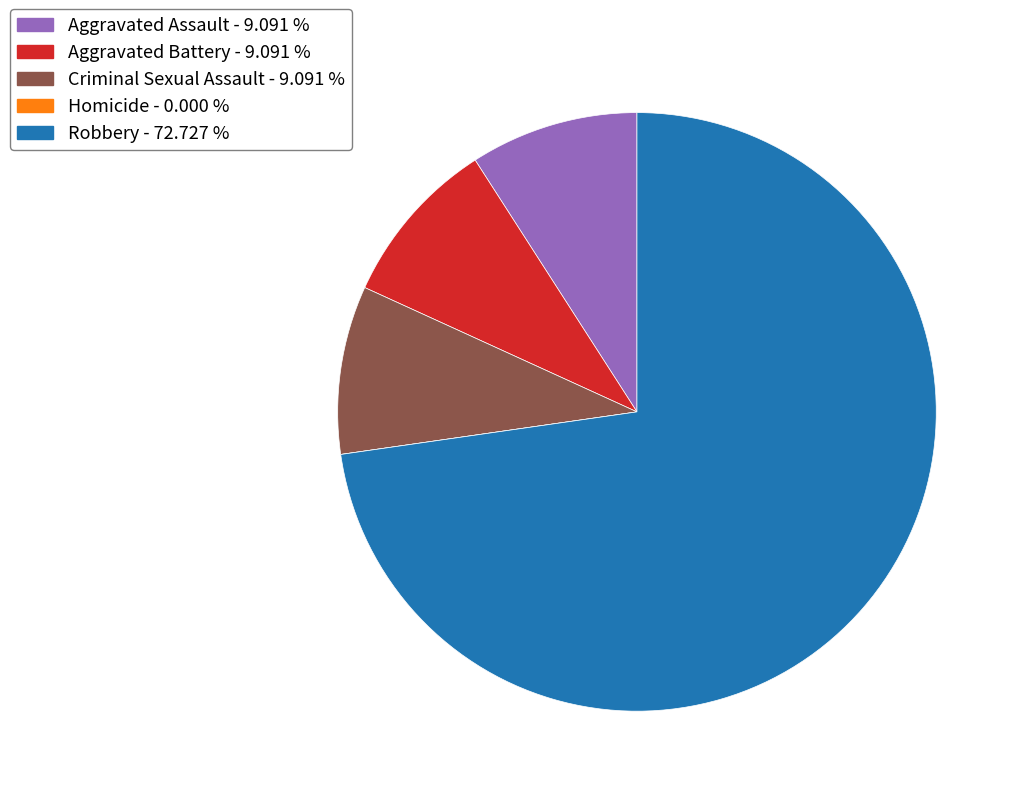

Is there a majority slice in this chart?

Yes